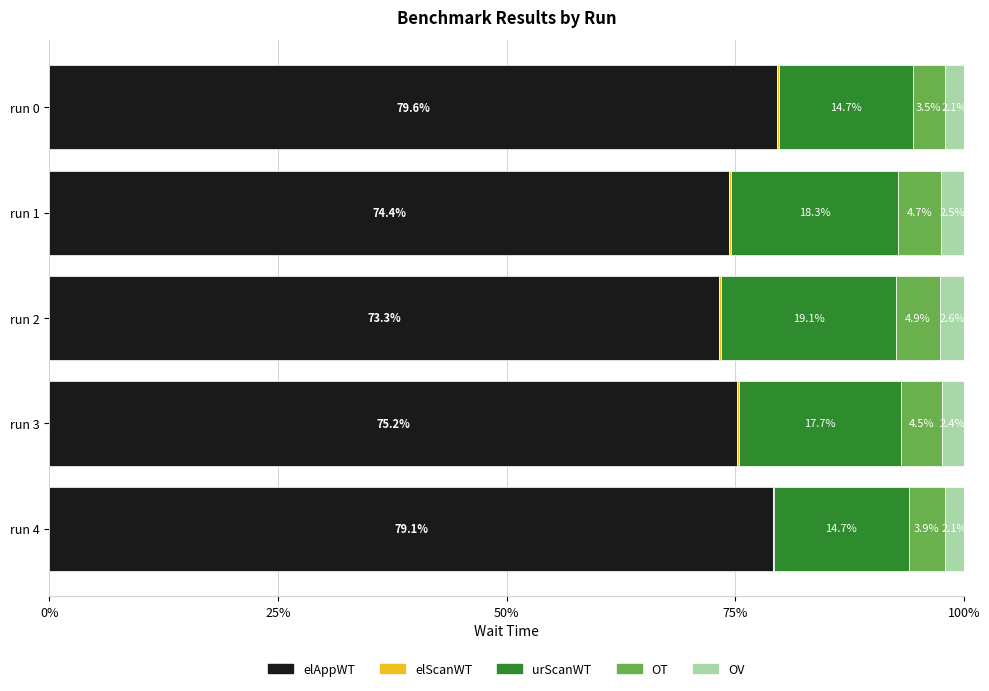

Count the number of data series in this chart.

5